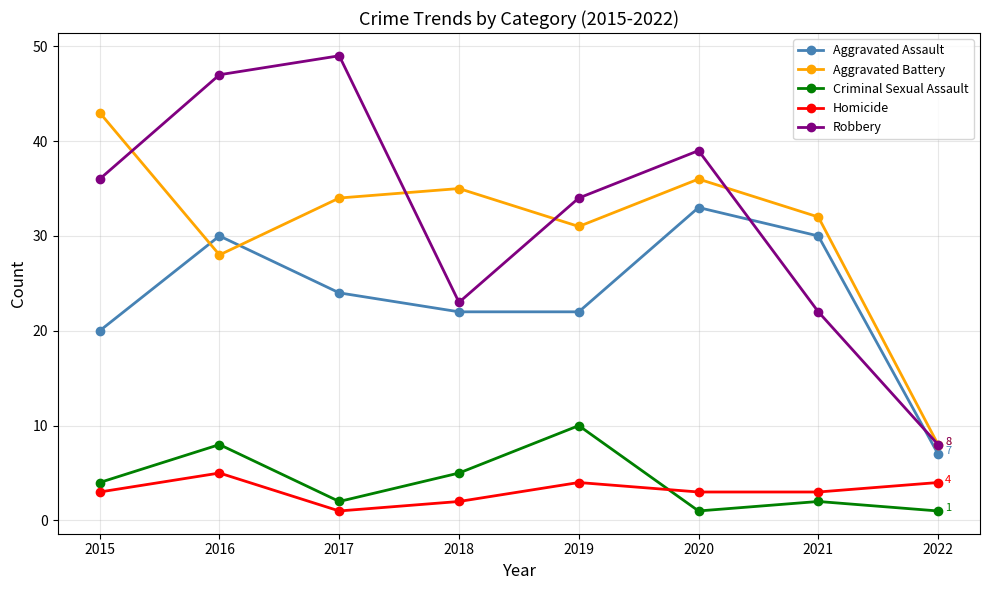

What is the smallest value displayed?

1